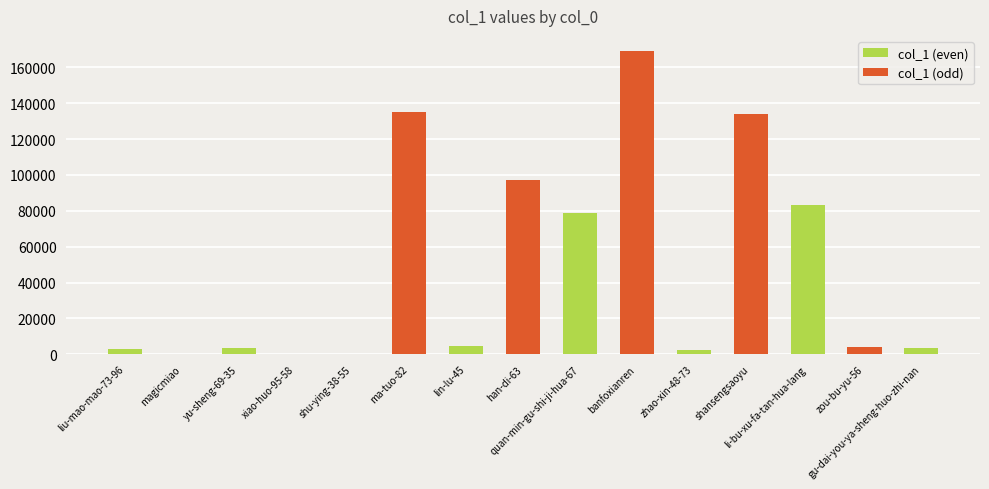

What is the difference between the values at ma-tuo-82 and yu-sheng-69-35?

131210